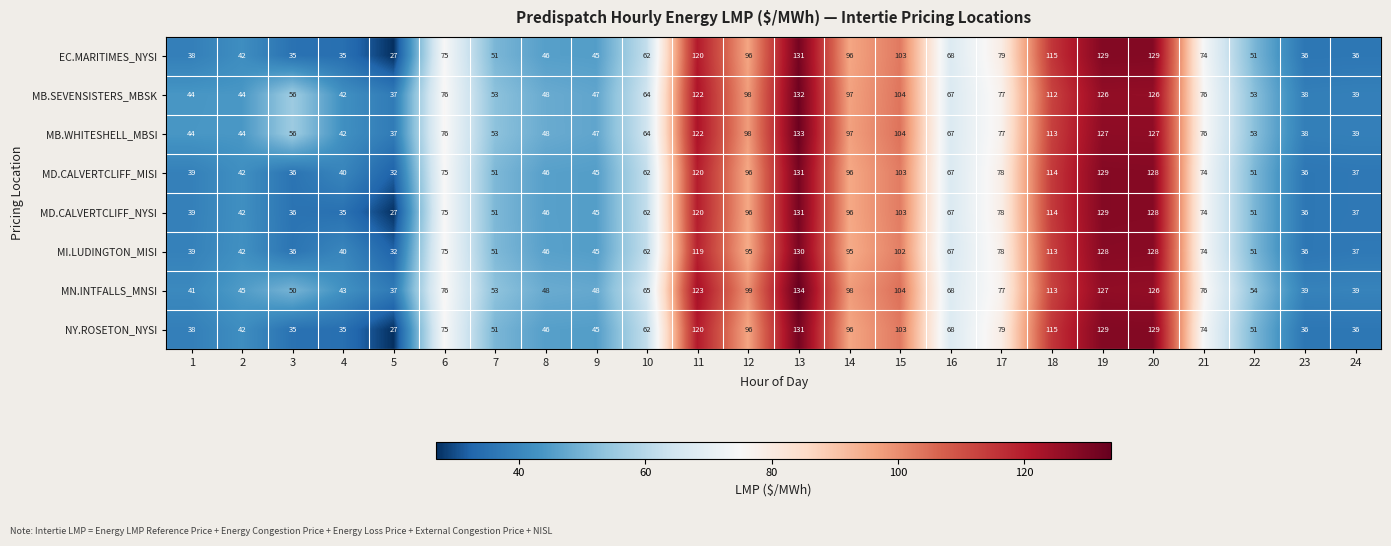

What is the smallest value displayed?

27